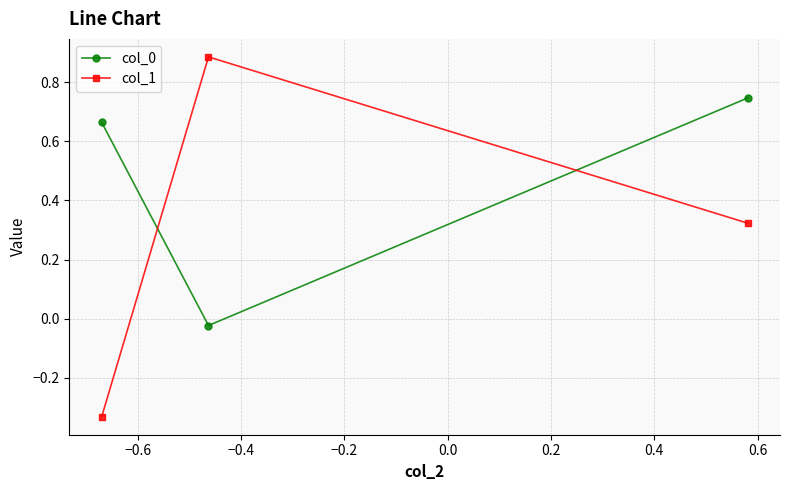

Which series has the largest range (max minus min)?

col_1